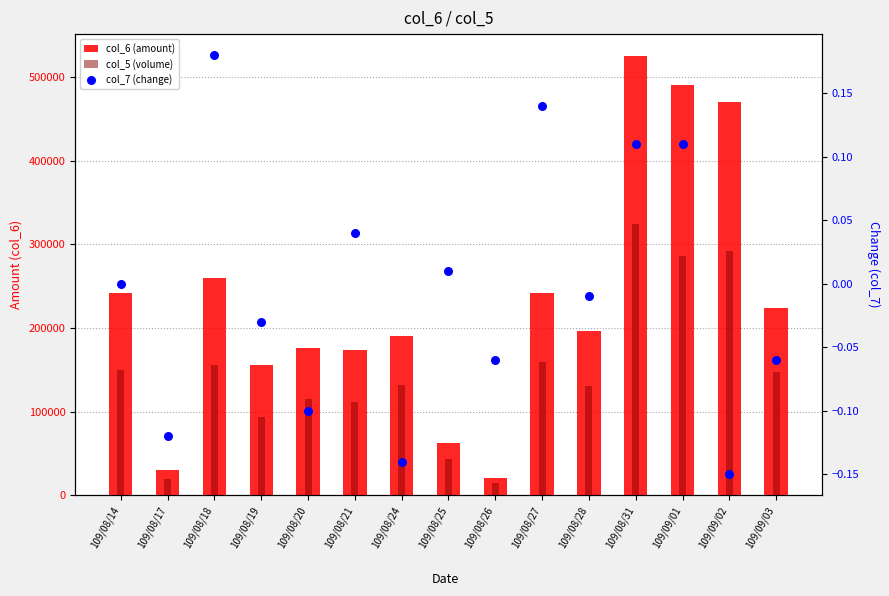

At how many categories does at least one series exceed 513891?

1